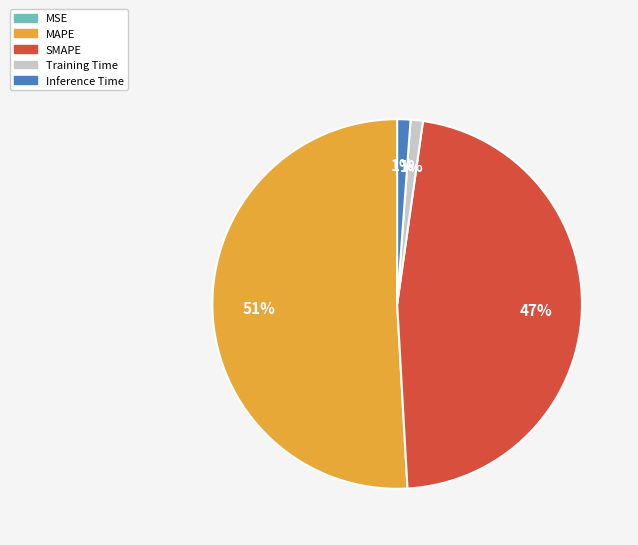

What percentage is the MAPE slice, to the nearest percent?

51%